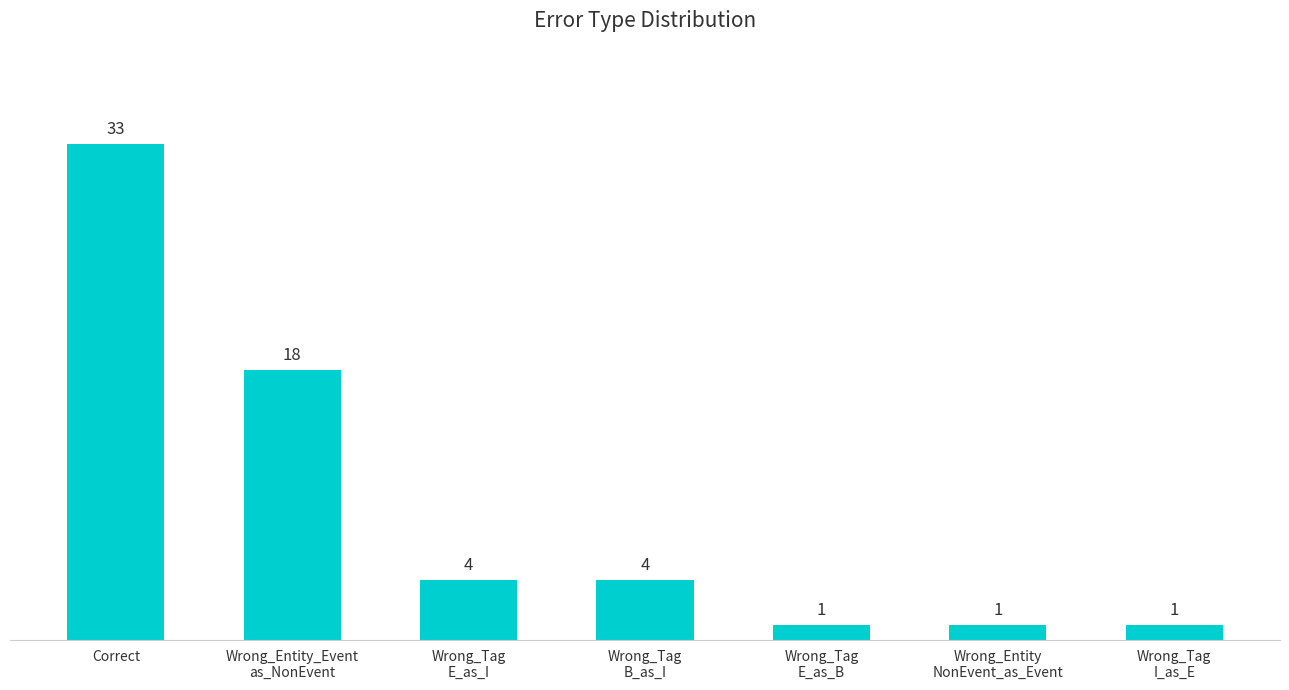

Read the value at Wrong_Tag
B_as_I.

4